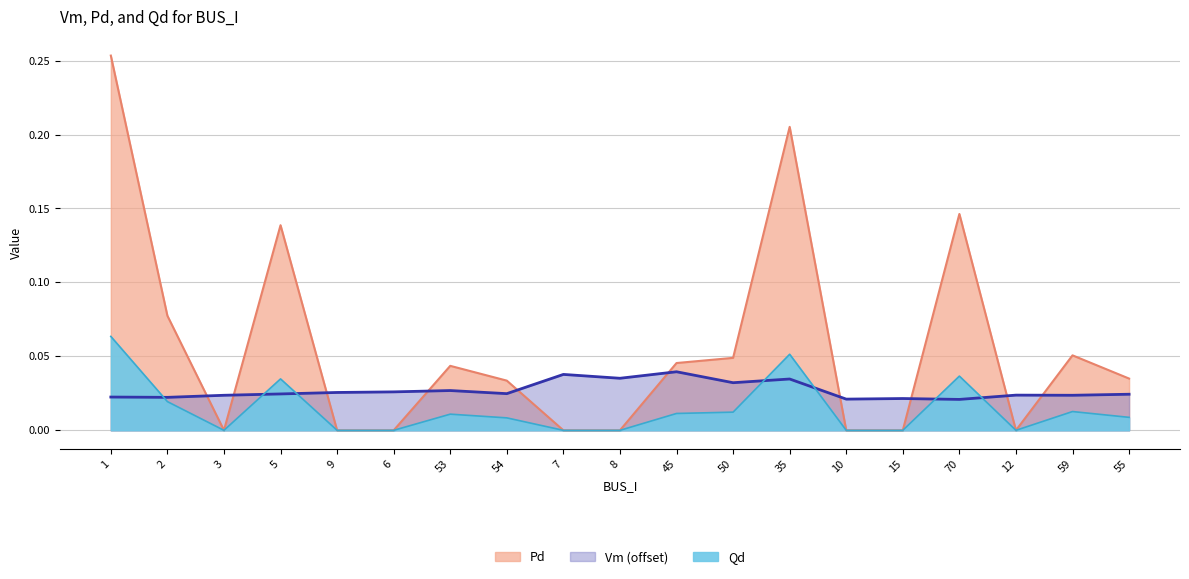

The value of Qd at 2 is 0.0. True or false?

False